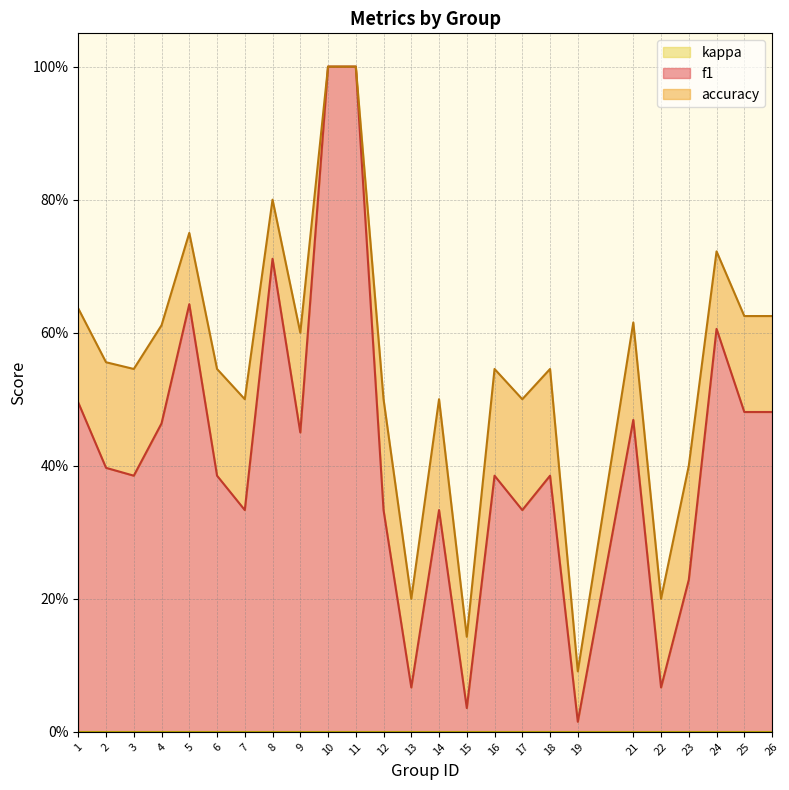

How many lines are shown in the chart?

2